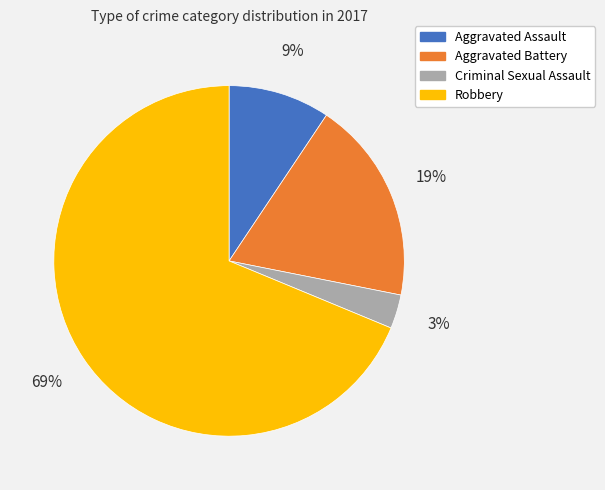

How many segments does this pie chart have?

4